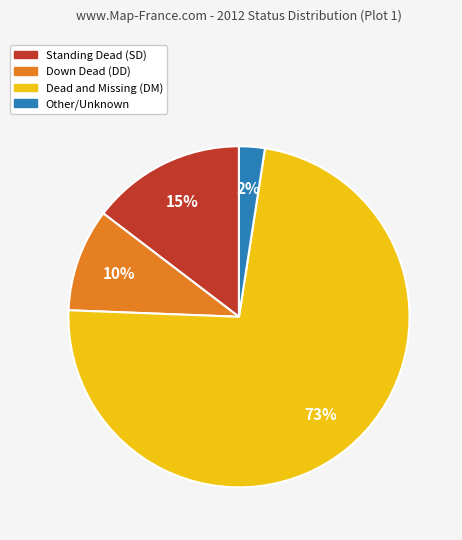

Does any single category account for the majority?

Yes